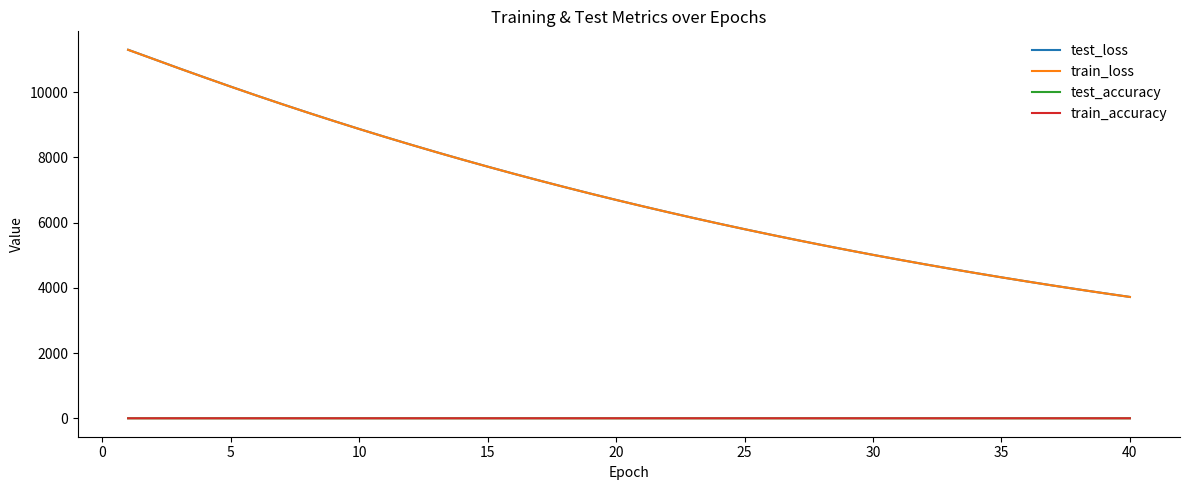

Which series has the largest range (max minus min)?

test_loss